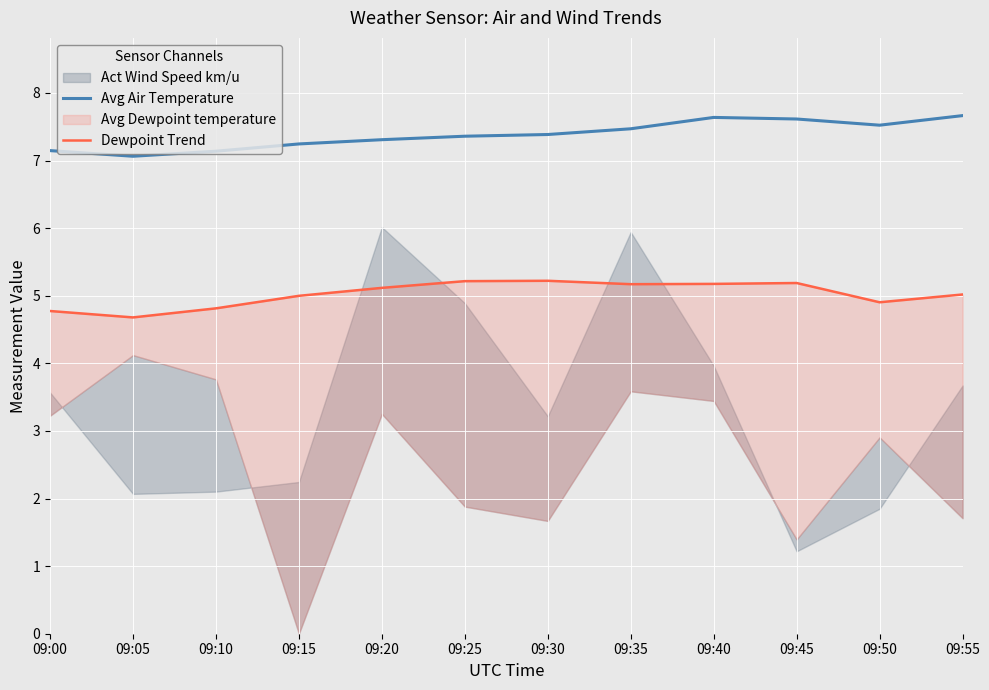

The value of Avg Air Temperature at 09:35 is 11.6. True or false?

False